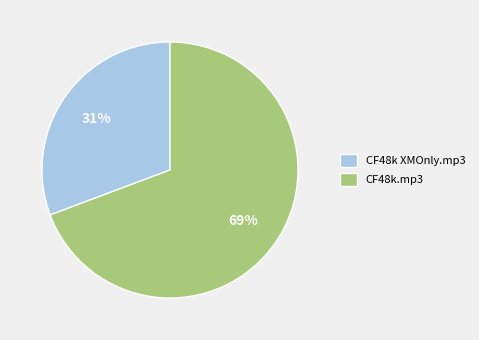

Does any single category account for the majority?

Yes